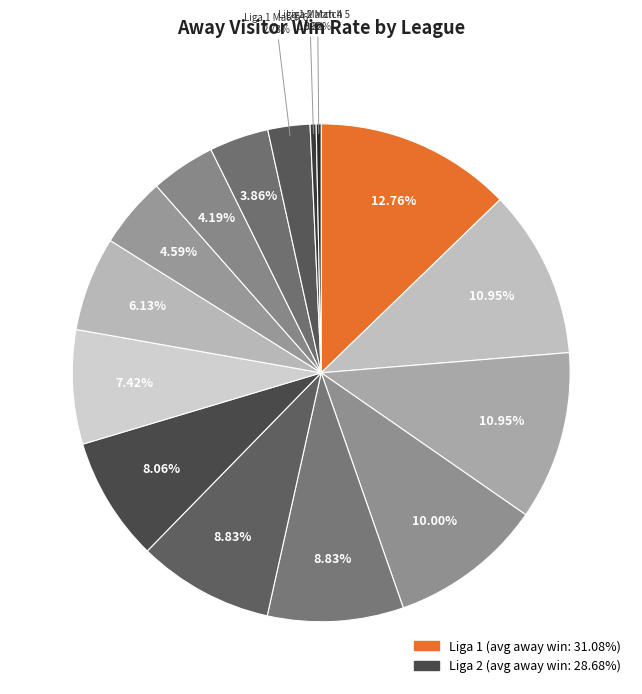

Rank the categories by value from highest to lowest.

8, Liga 1, 2, 9, 4, 14, Liga 2, 7, 10, 6, 12, 13, 5, 3, 11